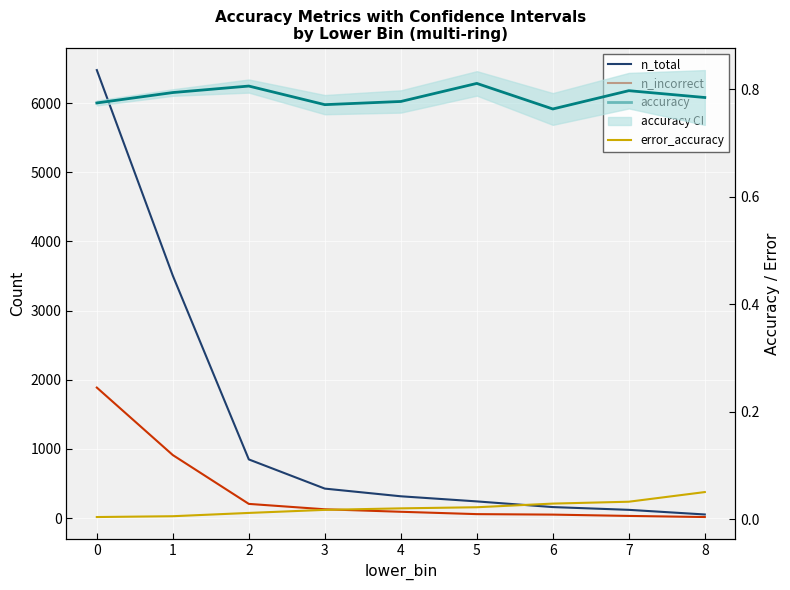

At which label is n_total closest to 3264?

1